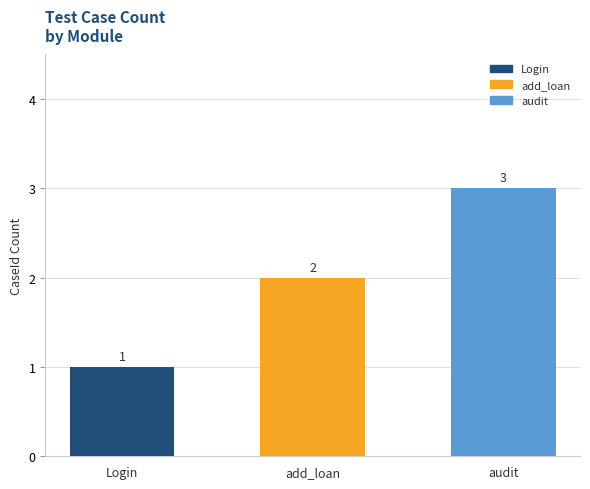

Reading right to left, extract all data points from this chart.

3	2	1